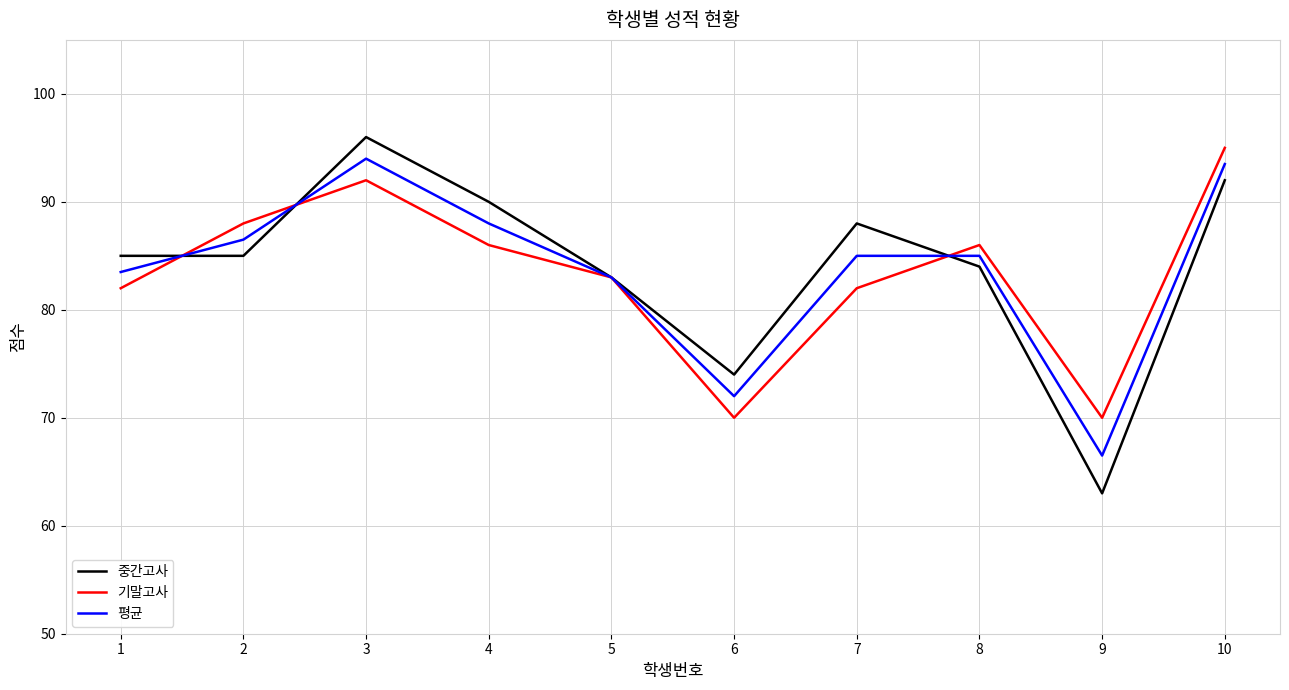

What is the total value across all series at 8?

255.0